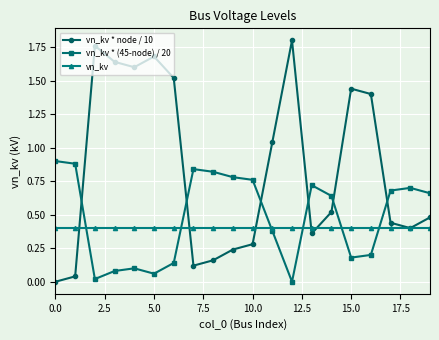

Does the chart have visible grid lines?

Yes